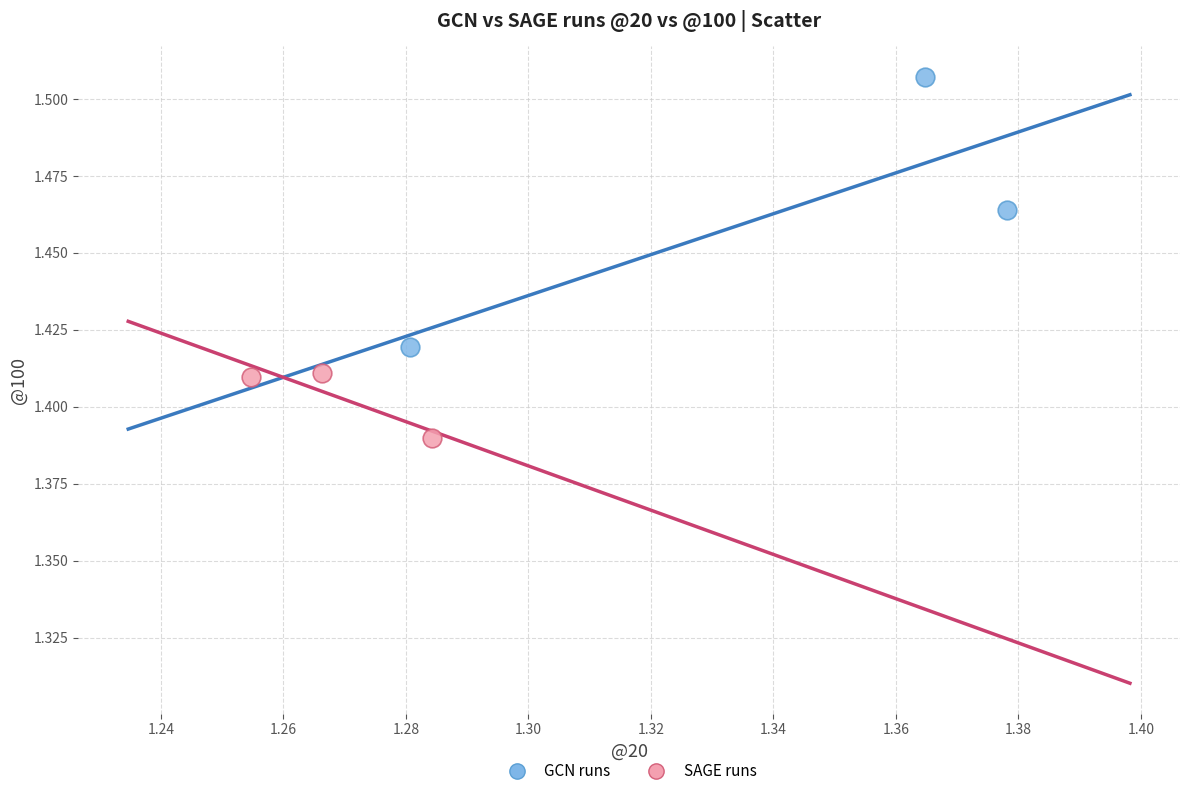

Which series reaches the minimum Y coordinate?

SAGE runs